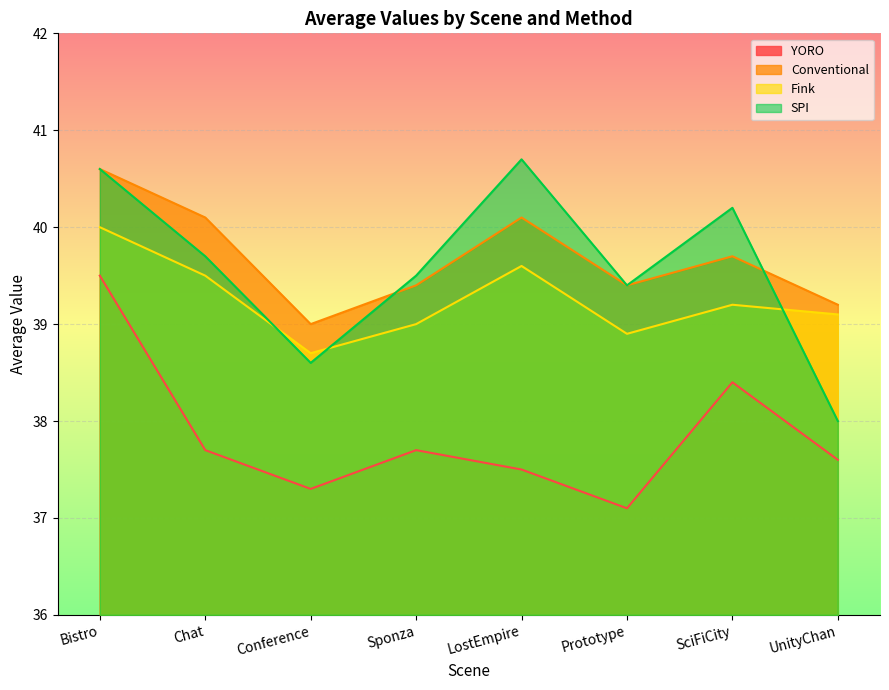

What is the average value of the Conventional series?

39.7